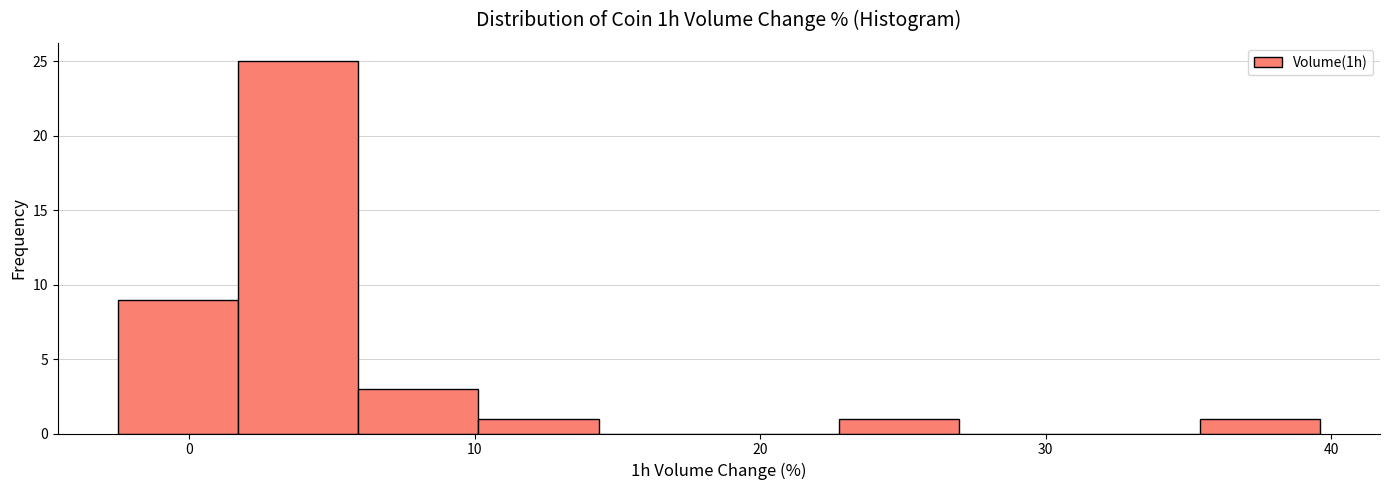

Reading left to right, list every bar in this chart as the range it spans on the x-axis followed by its height. Neither the bar edges nor the heights are printed on the chart, so give them approximately, as read against the axes.

-2 to 2: 9
2 to 6: 25
6 to 10: 3
10 to 14: 1
14 to 19: 0
19 to 23: 0
23 to 27: 1
27 to 31: 0
31 to 35: 0
35 to 40: 1